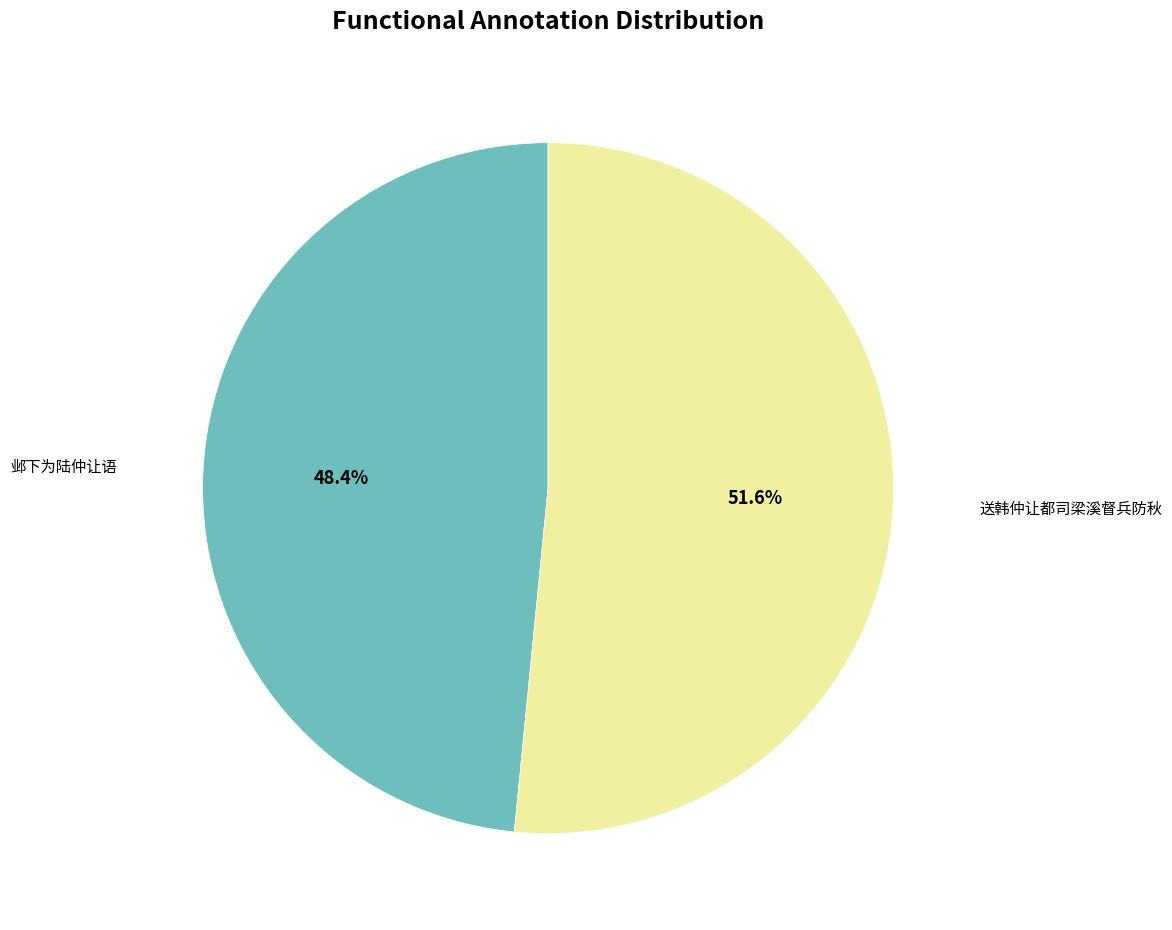

The 邺下为陆仲让语 slice represents 48% of the pie. True or false?

True